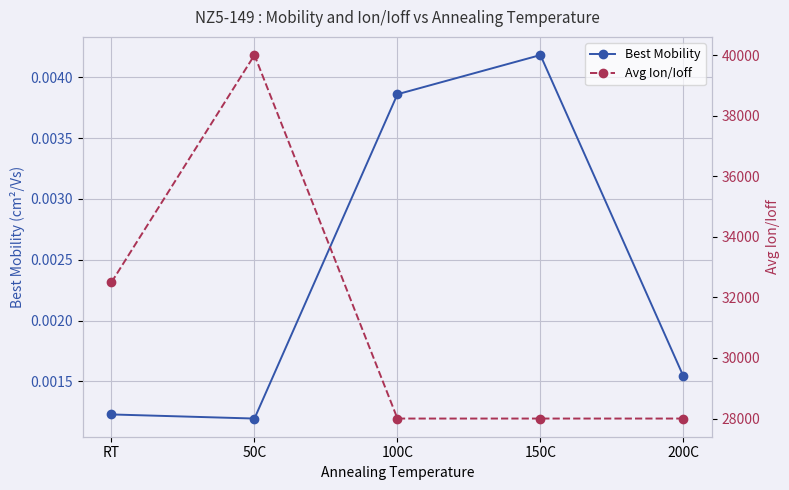

Which label corresponds to the largest value in the chart?

50C